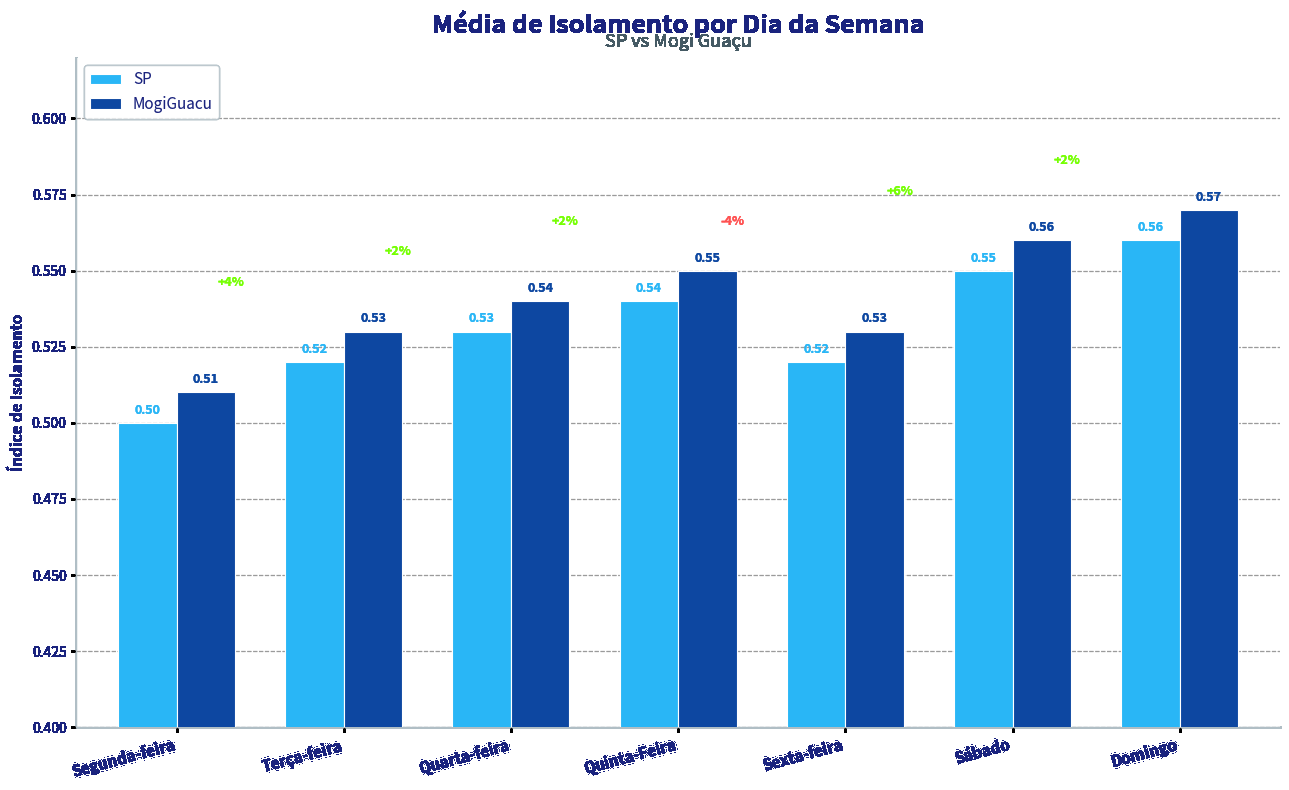

What is the difference between the maximum and minimum values in the MogiGuacu series?

0.1